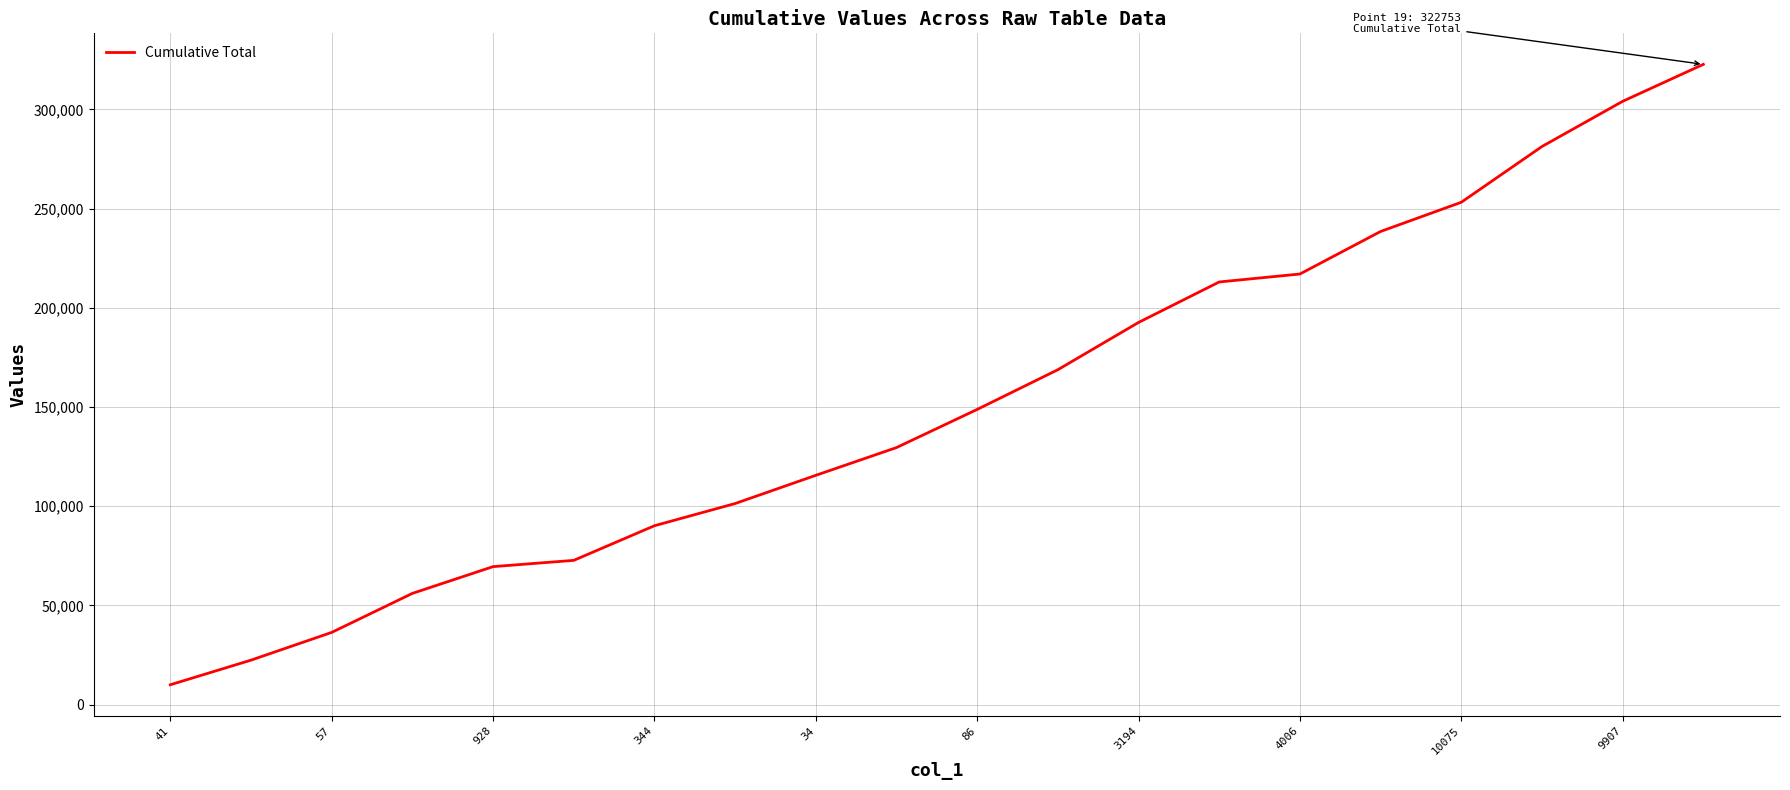

What is the minimum value shown in the chart?

10029